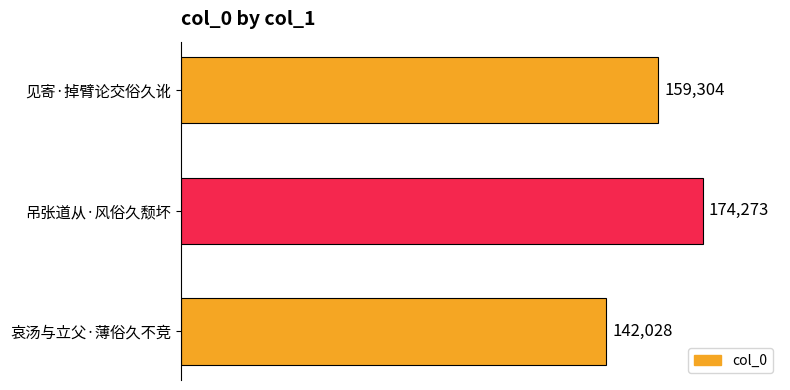

Is it true that the value at 见寄·掉臂论交俗久讹 is 255434?

False